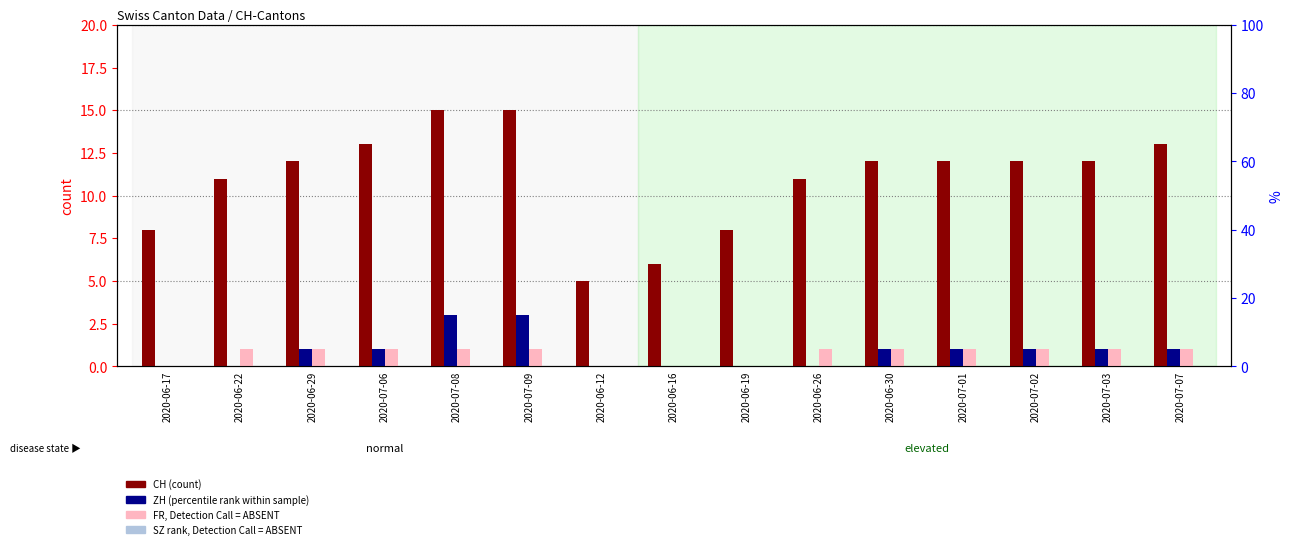

Which category has the lowest value across all series?

2020-06-17